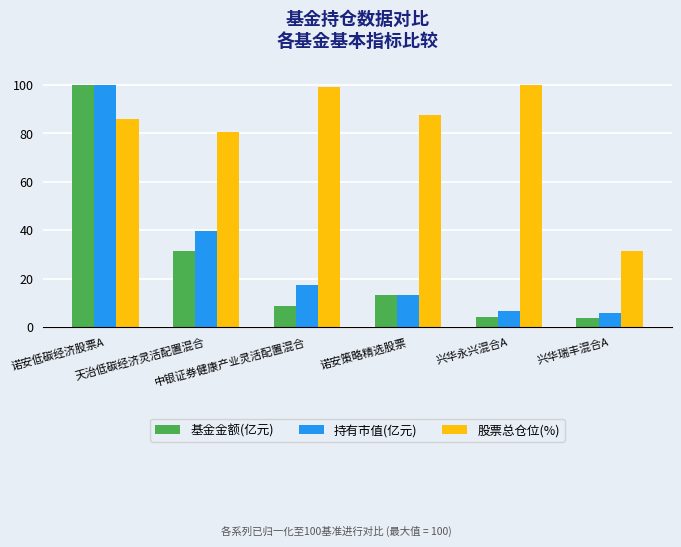

Rank the categories by 股票总仓位(%) value from highest to lowest.

兴华永兴混合A, 中银证券健康产业灵活配置混合, 诺安策略精选股票, 诺安低碳经济股票A, 天治低碳经济灵活配置混合, 兴华瑞丰混合A